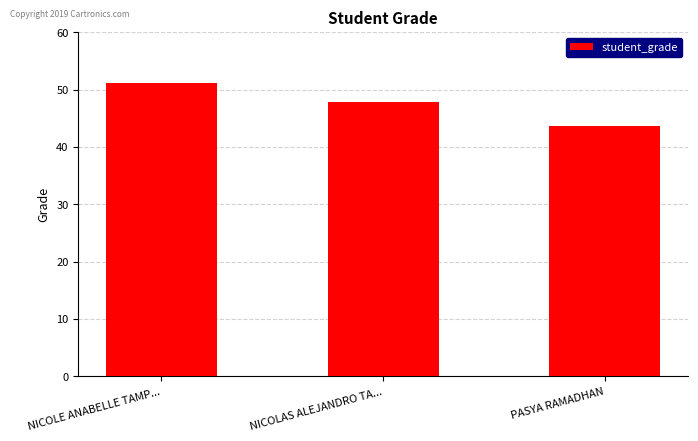

The value at PASYA RAMADHAN is 43.6. True or false?

True